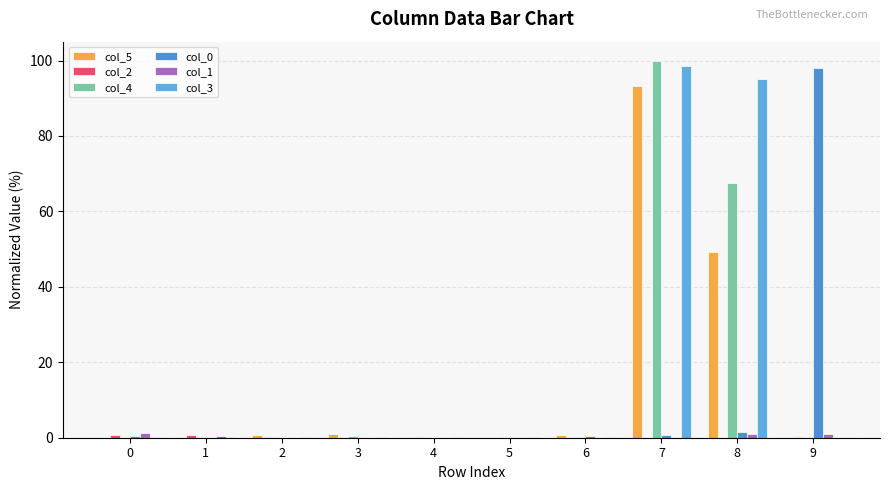

List the labels in order of col_3 value, largest first.

7, 8, 0, 2, 1, 3, 5, 4, 6, 9